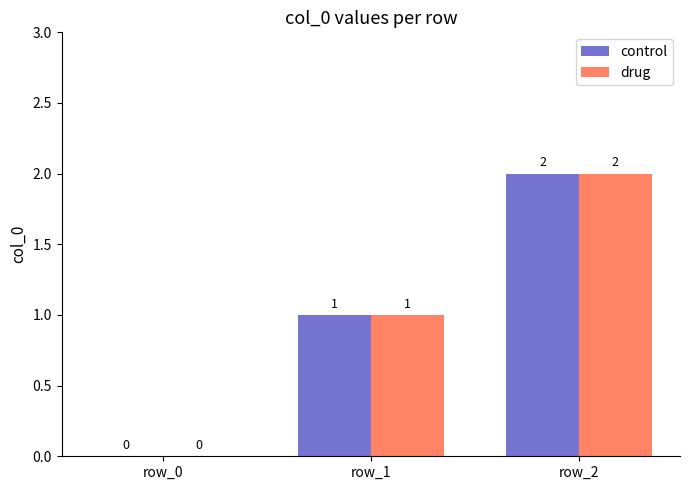

What are all the series names shown in the legend?

control, drug